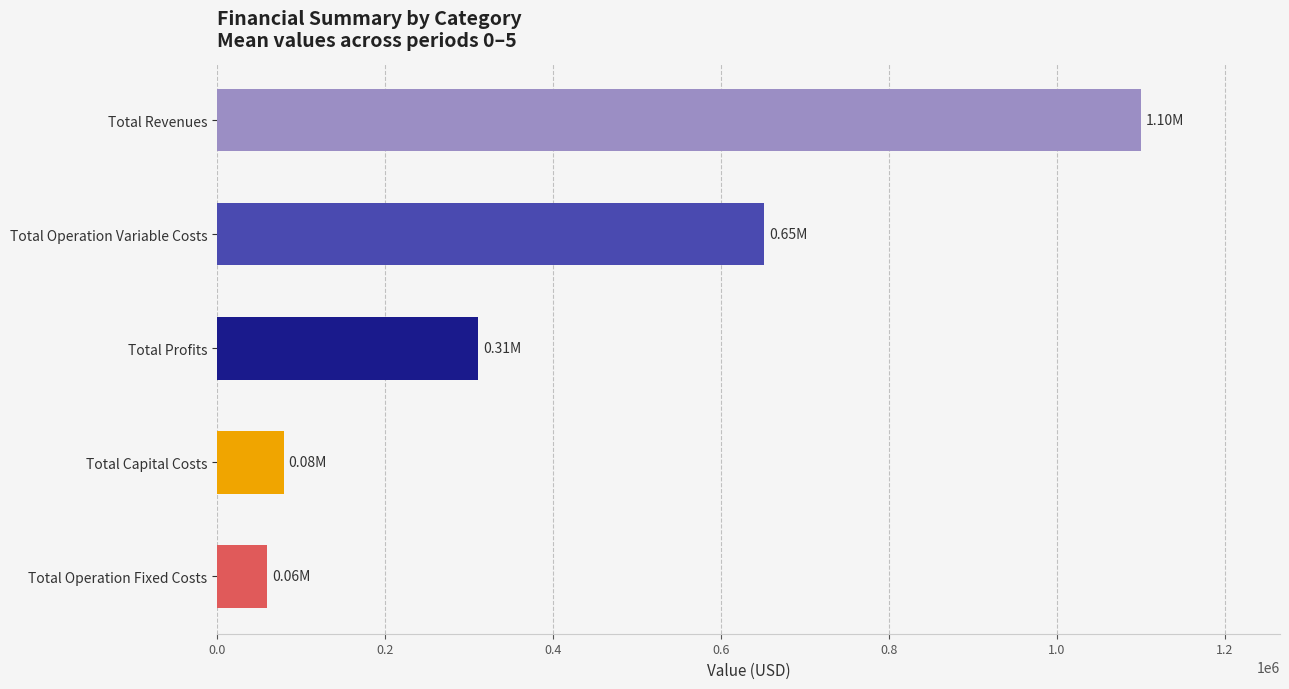

What is the average value?

440211.1